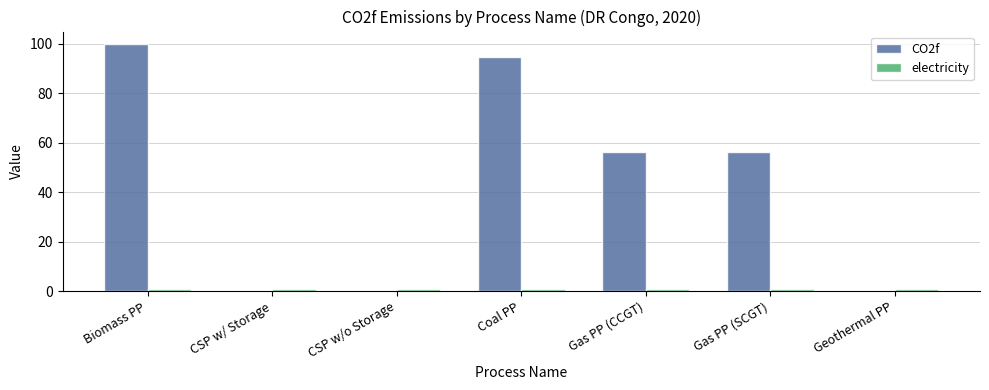

How many data points in CO2f are above 56?

4